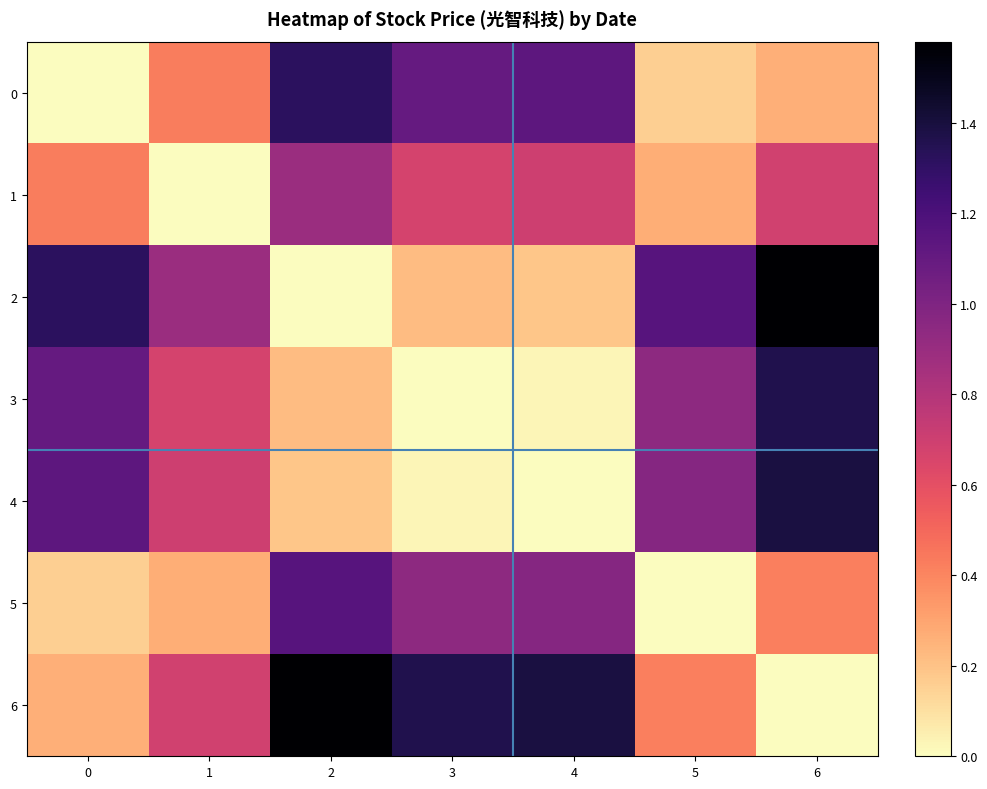

Reading right to left, list all the values displayed in this chart.

0: 6=0.3	5=0.2	4=1.1	3=1.1	2=1.3	1=0.4	0=0.0
1: 6=0.7	5=0.3	4=0.7	3=0.7	2=0.9	1=0.0	0=0.4
2: 6=1.6	5=1.2	4=0.2	3=0.2	2=0.0	1=0.9	0=1.3
3: 6=1.4	5=0.9	4=0.0	3=0.0	2=0.2	1=0.7	0=1.1
4: 6=1.4	5=1.0	4=0.0	3=0.0	2=0.2	1=0.7	0=1.1
5: 6=0.4	5=0.0	4=1.0	3=0.9	2=1.2	1=0.3	0=0.2
6: 6=0.0	5=0.4	4=1.4	3=1.4	2=1.6	1=0.7	0=0.3